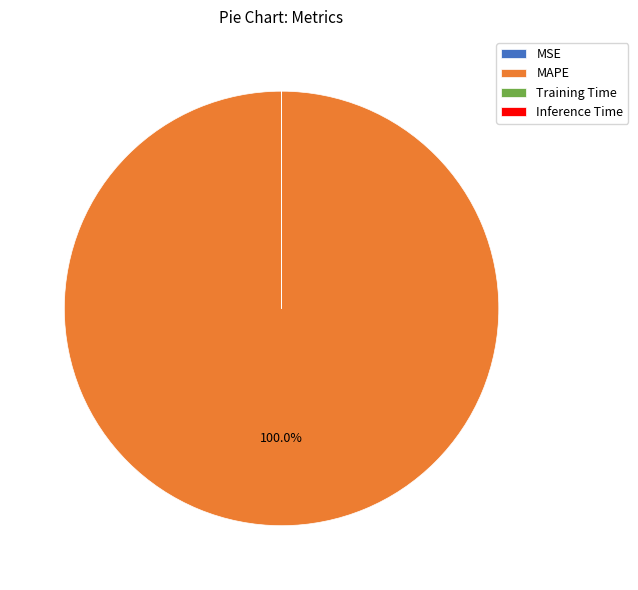

Which slice represents more than half of the pie?

MAPE